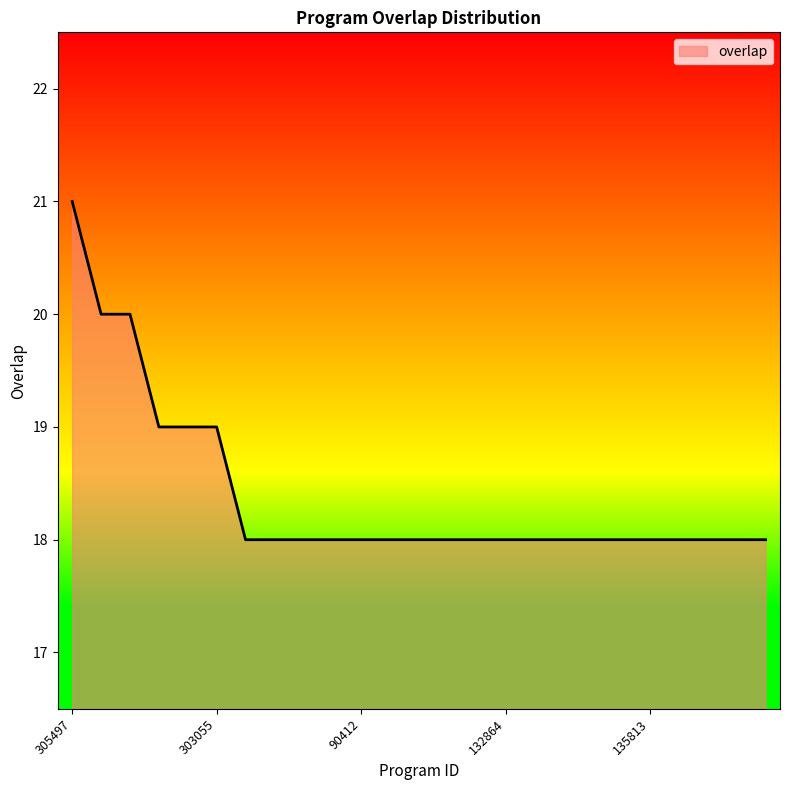

What is the maximum value shown in the chart?

21